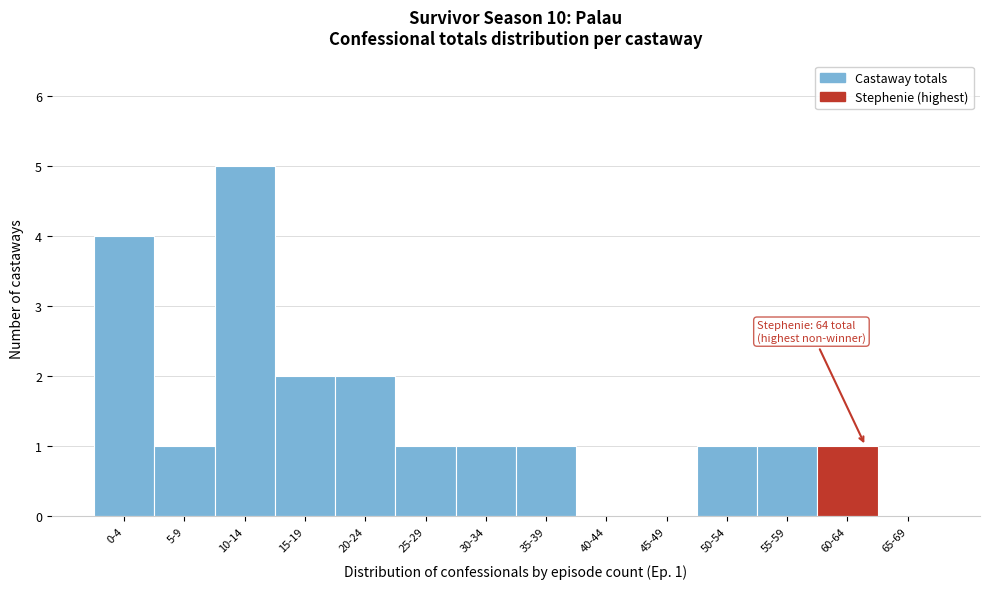

Reading left to right, list all the values displayed in this chart.

0-4=4	5-9=1	10-14=5	15-19=2	20-24=2	25-29=1	30-34=1	35-39=1	40-44=0	45-49=0	50-54=1	55-59=1	60-64=1	65-69=0